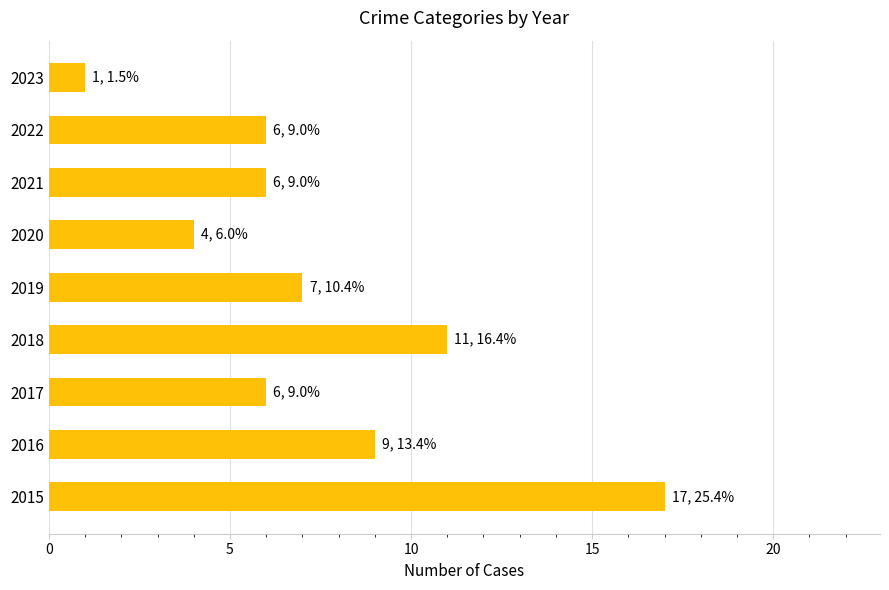

Reading bottom to top, what are all the values shown in this chart?

2015=17	2016=9	2017=6	2018=11	2019=7	2020=4	2021=6	2022=6	2023=1